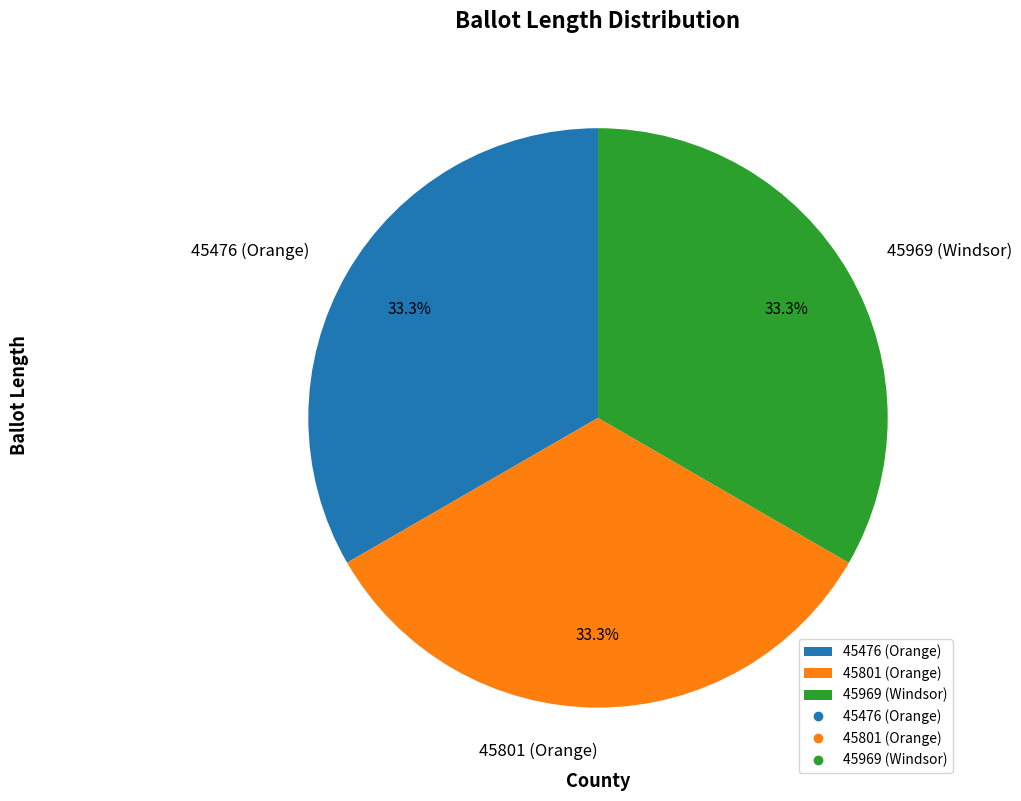

Does 45801 (Orange) represent more than half of the total?

No